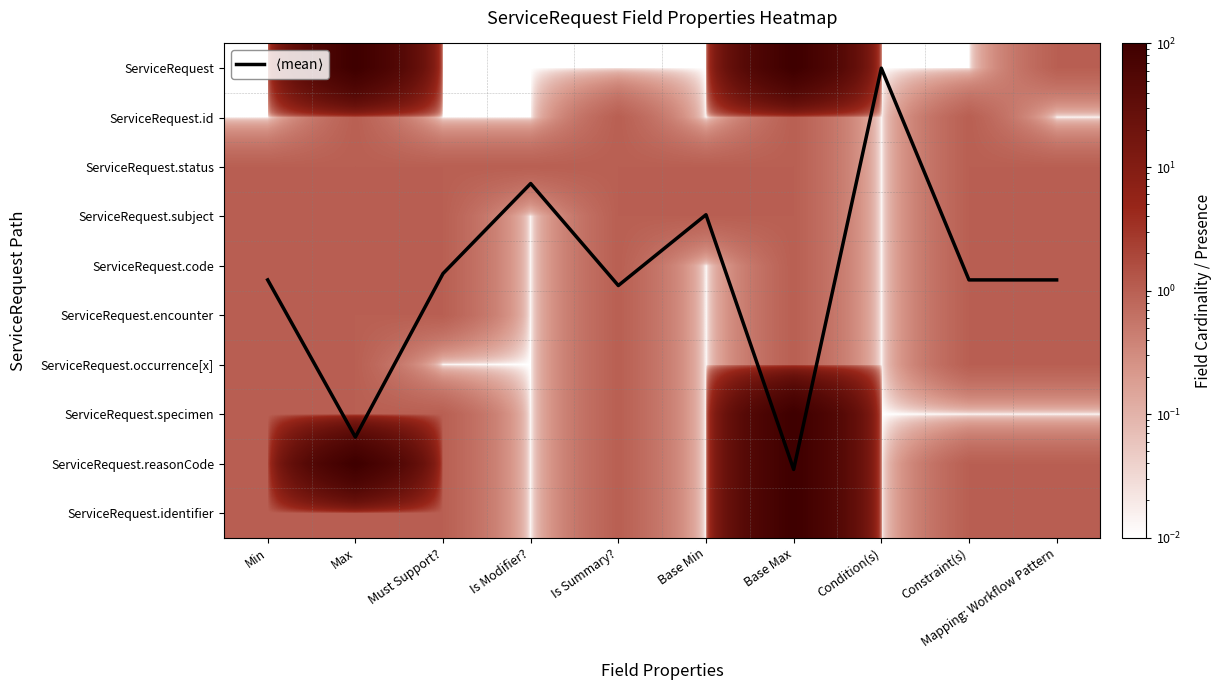

At which category is the sum across all series the highest?

Base Max